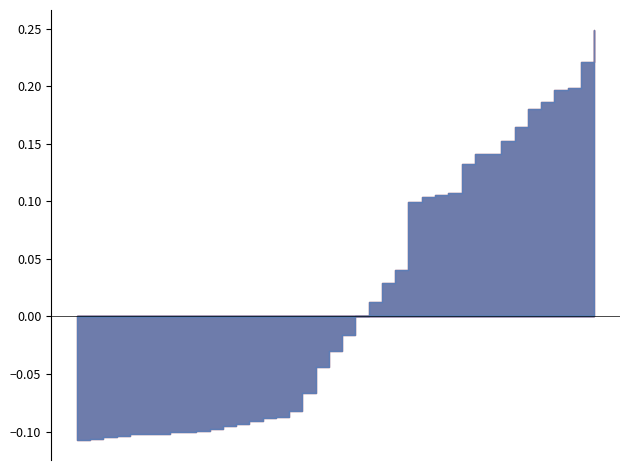

At which label is the value closest to 0?

2023-07-04 04:00